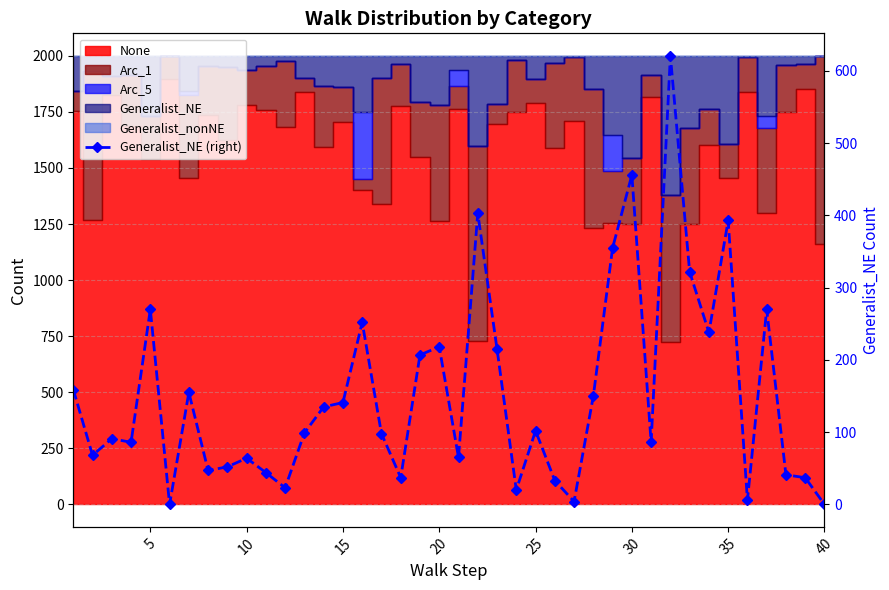

What is the average value?

152